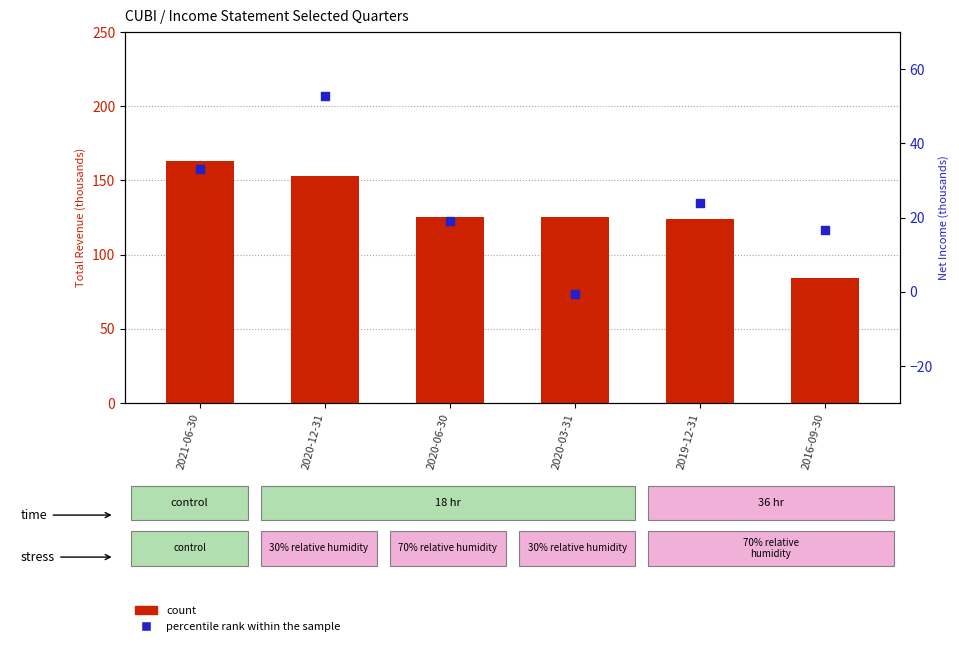

What is the total value across all series at 2020-03-31?

124.8